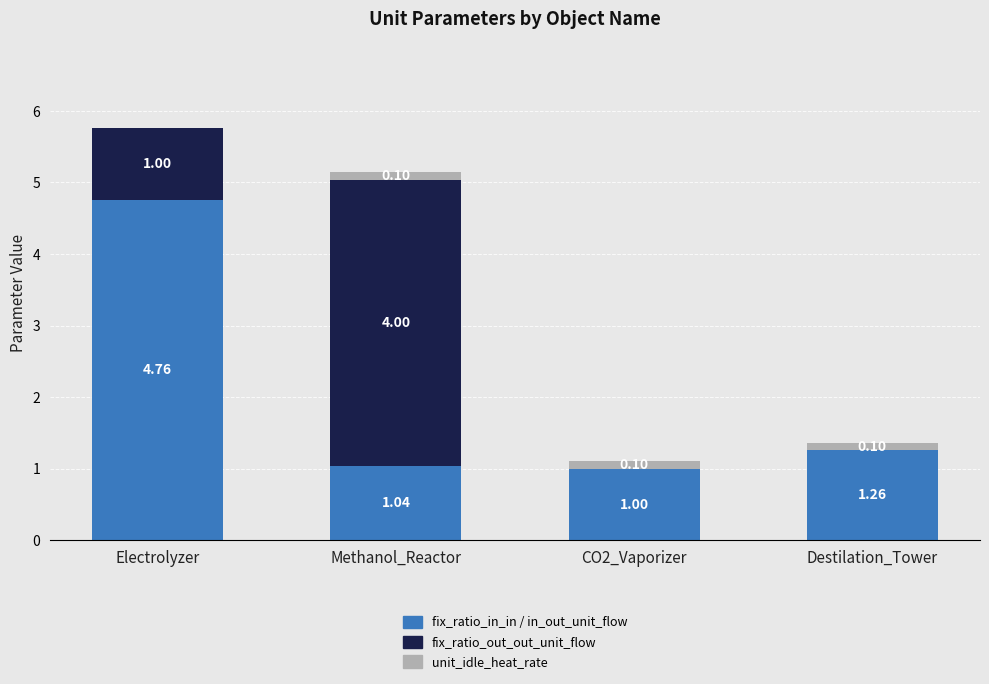

What is the total value across all series at Methanol_Reactor?

5.1